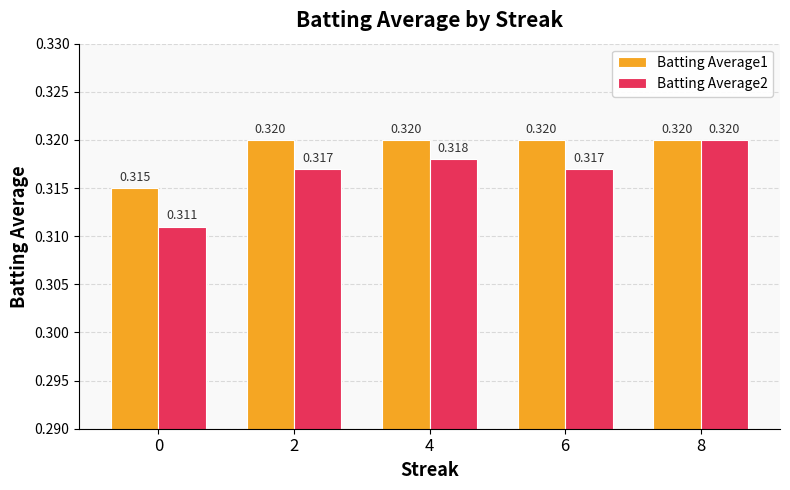

What is the sum of all Batting Average1 values?

1.6